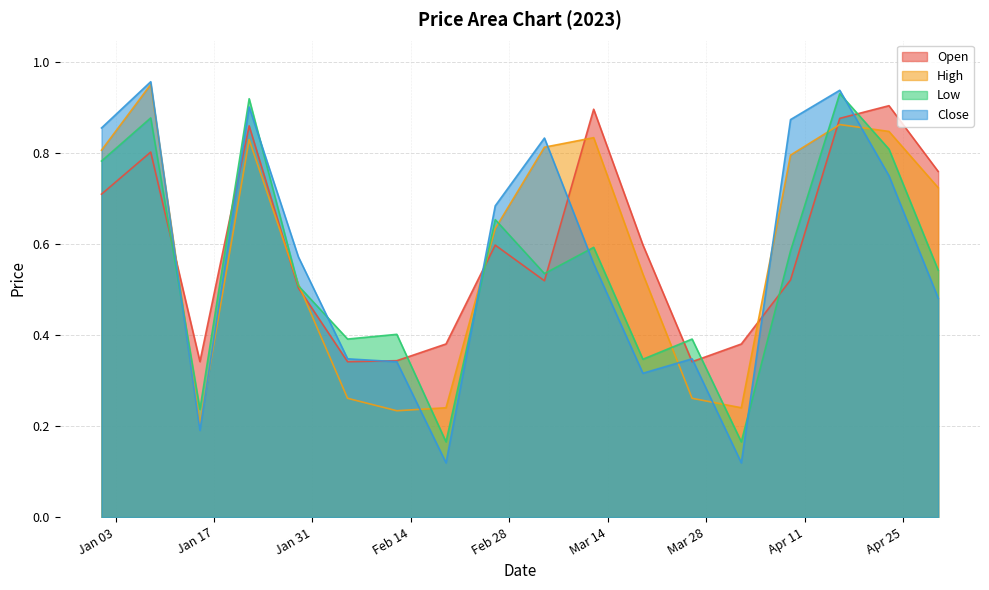

Reading right to left, what are all the values shown in this chart?

Open: 0.8	0.9	0.9	0.5	0.4	0.3	0.6	0.9	0.5	0.6	0.4	0.3	0.3	0.5	0.9	0.3	0.8	0.7
High: 0.7	0.8	0.9	0.8	0.2	0.3	0.5	0.8	0.8	0.6	0.2	0.2	0.3	0.5	0.8	0.2	1.0	0.8
Low: 0.5	0.8	0.9	0.6	0.2	0.4	0.3	0.6	0.5	0.7	0.2	0.4	0.4	0.5	0.9	0.2	0.9	0.8
Close: 0.5	0.8	0.9	0.9	0.1	0.3	0.3	0.6	0.8	0.7	0.1	0.3	0.3	0.6	0.9	0.2	1.0	0.9